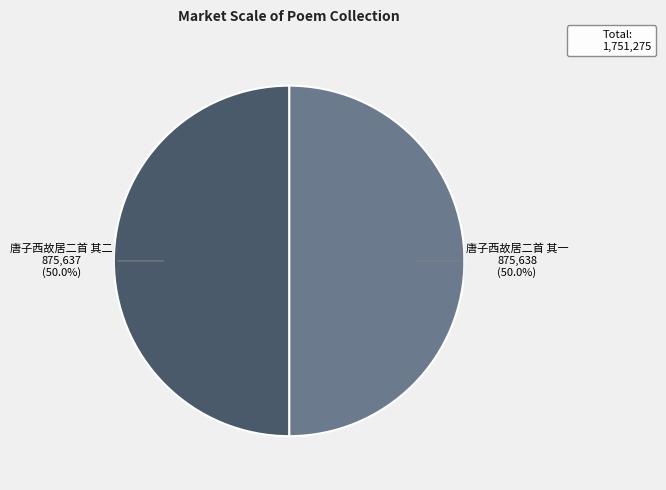

Count the number of slices in the pie.

2